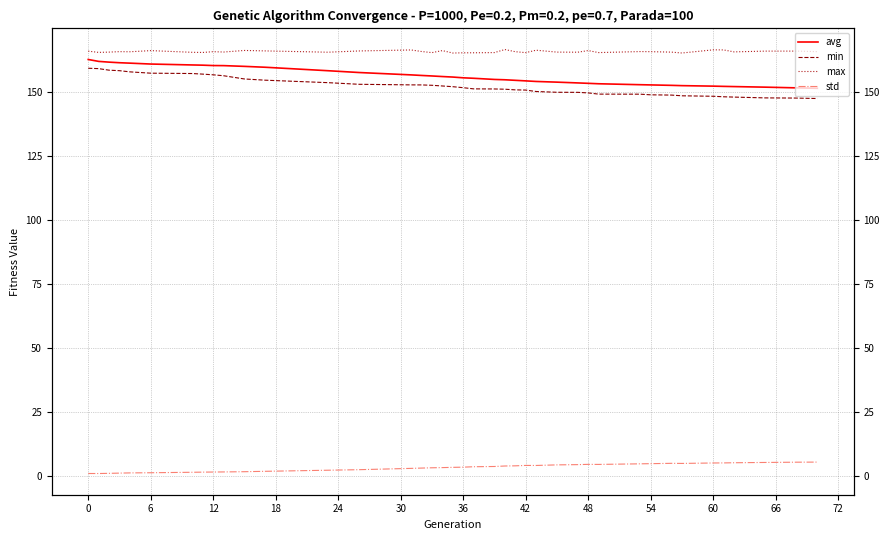

Is the value of std at 27 greater than the value of avg at 18?

No